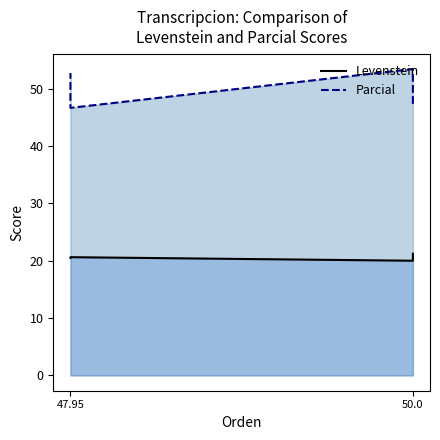

Does the chart have visible grid lines?

No